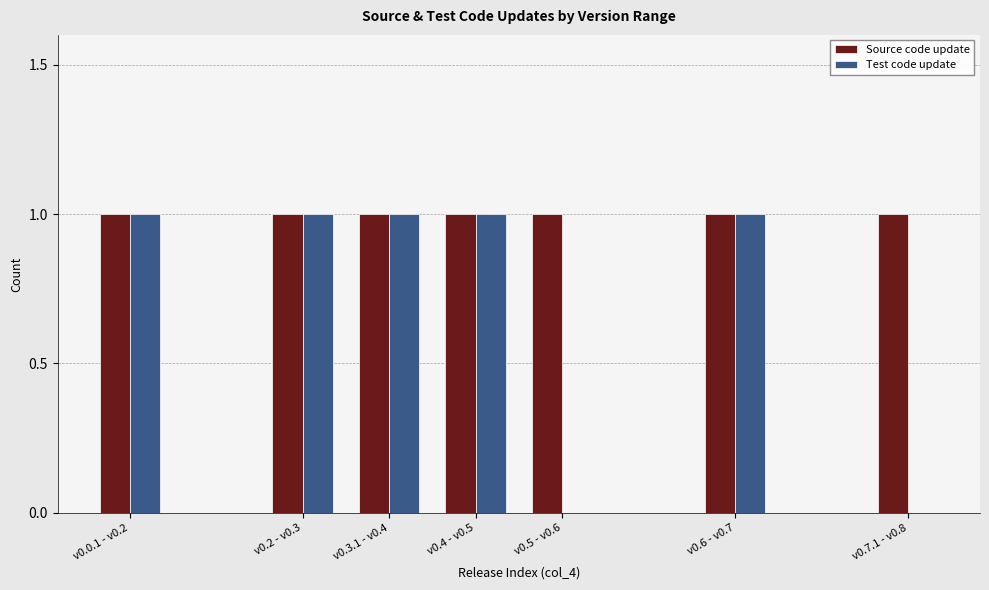

What is the sum of all Test code update values?

5